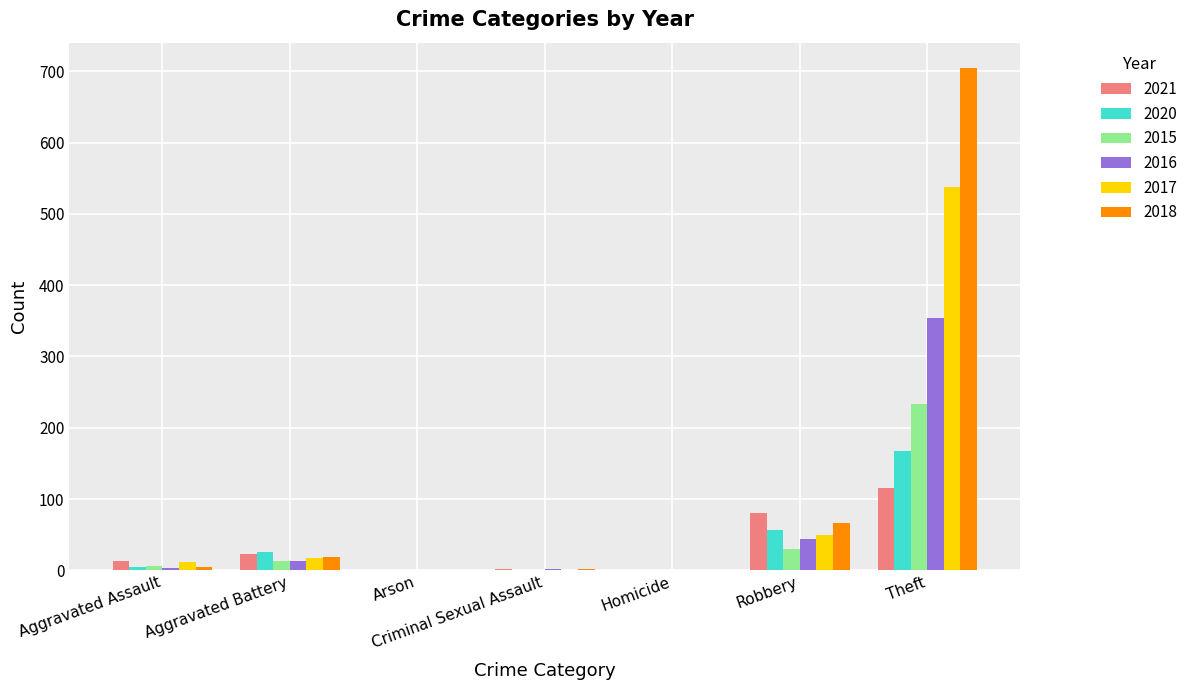

Which series changed the most between Homicide and Robbery?

2021